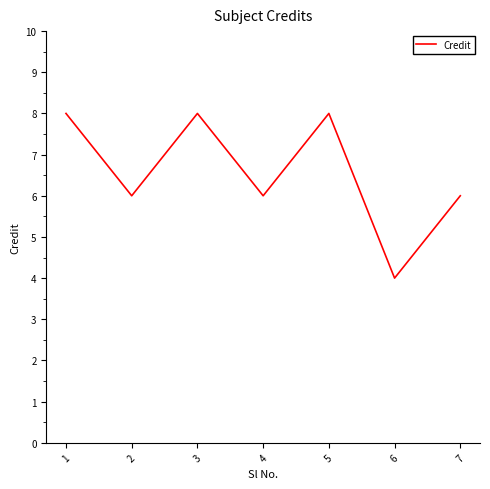

True or false: the data has more than 2 interior local peaks.

False